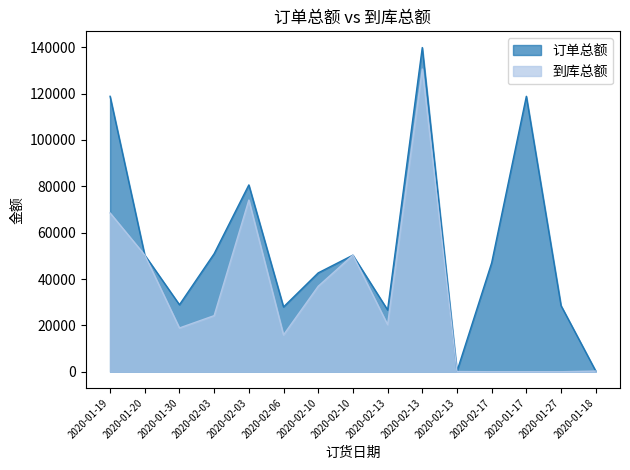

What is the label of the 10th point from the right?

2020-02-06